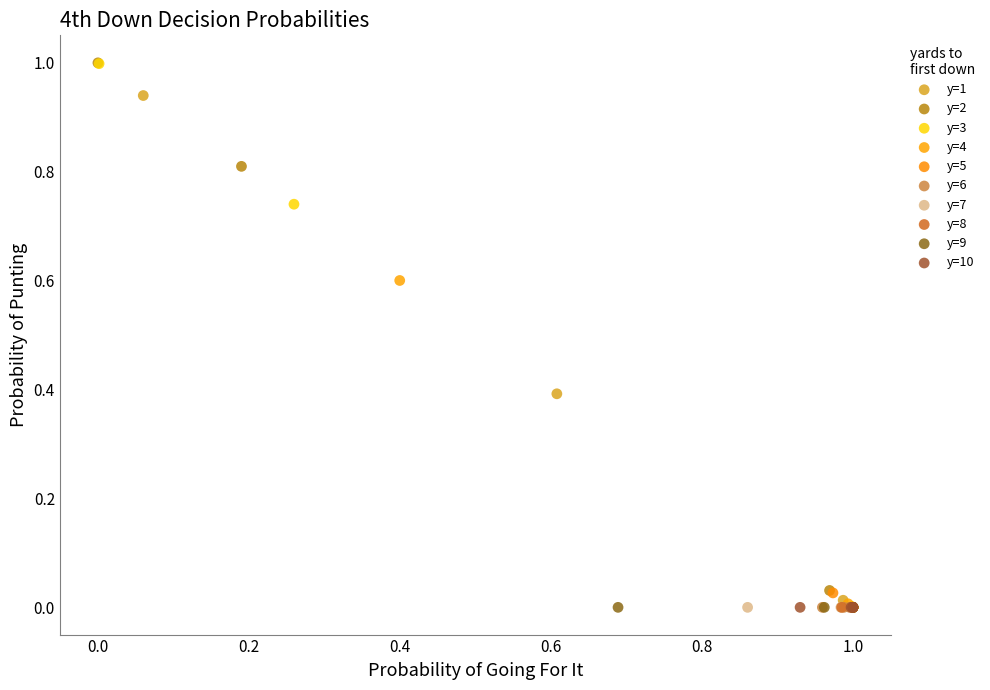

What are all the series names shown in the legend?

y=1, y=2, y=3, y=4, y=5, y=6, y=7, y=8, y=9, y=10